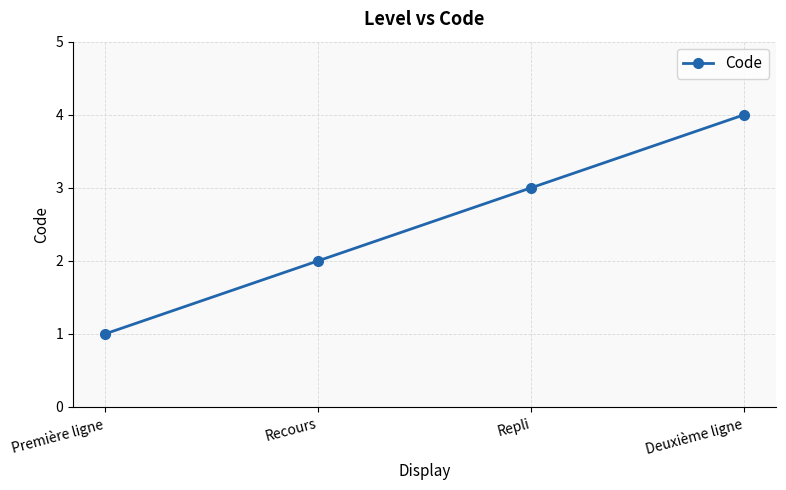

True or false: the data has more than 0 interior local peaks.

False